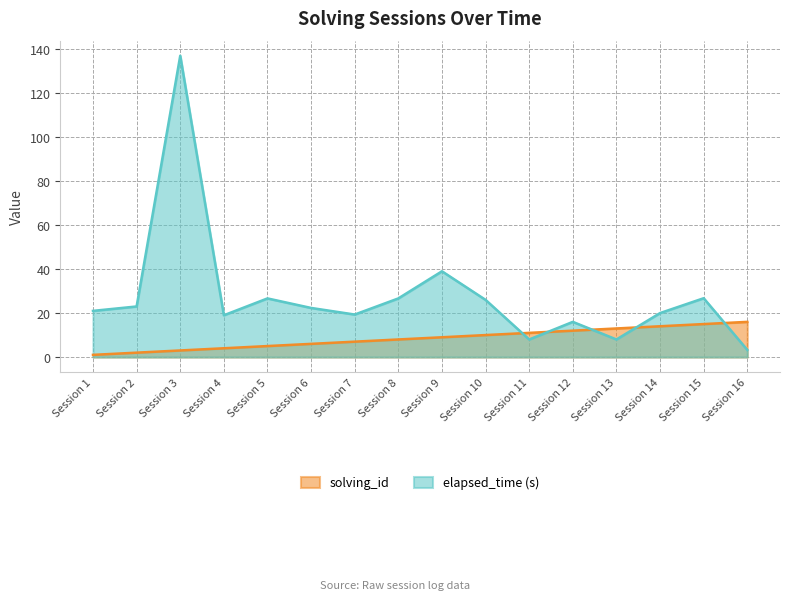

Which series changed the most between Session 1 and Session 10?

solving_id